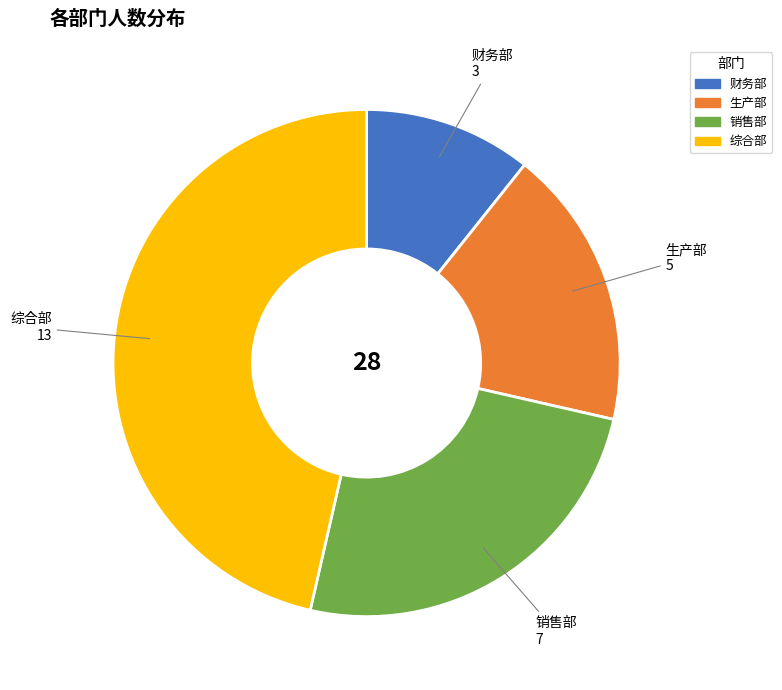

What is the ratio of the value at 销售部 to the value at 生产部?

1.4